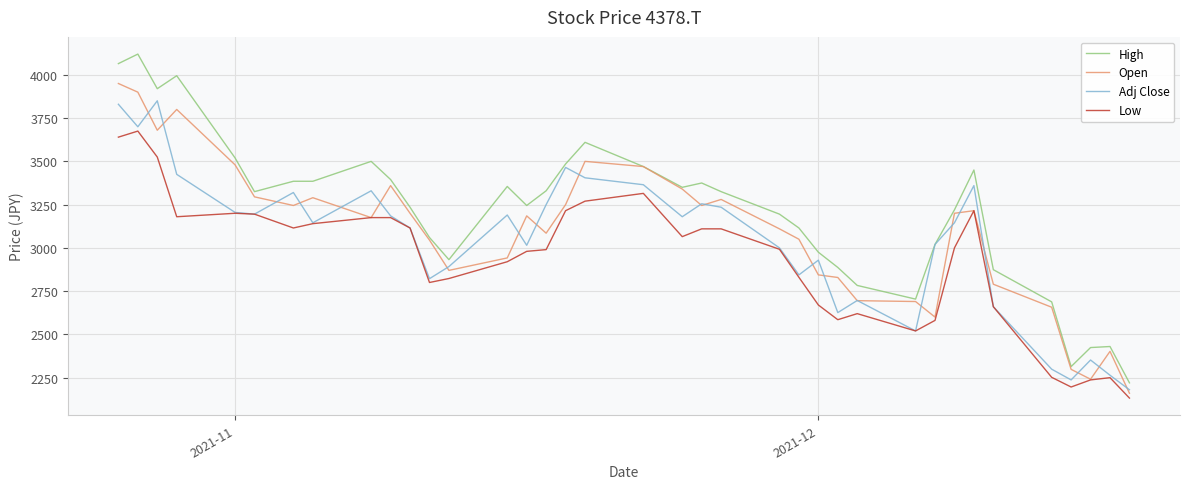

What is the maximum value for Low?

3675